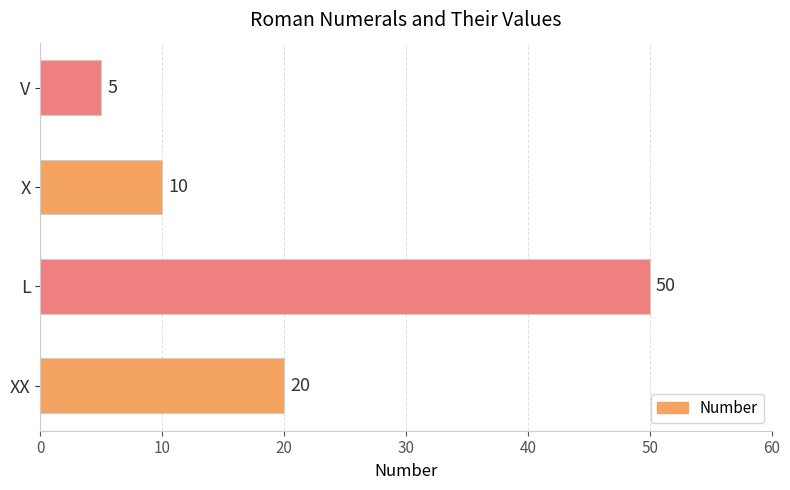

What is the ratio of the value at L to the value at XX?

2.5